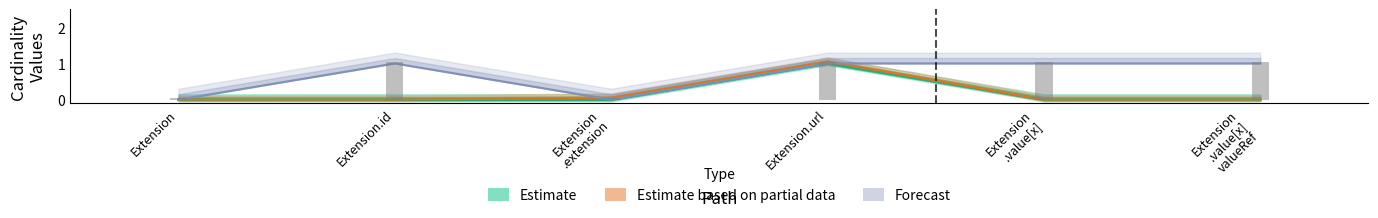

Count the number of categories in the chart.

6